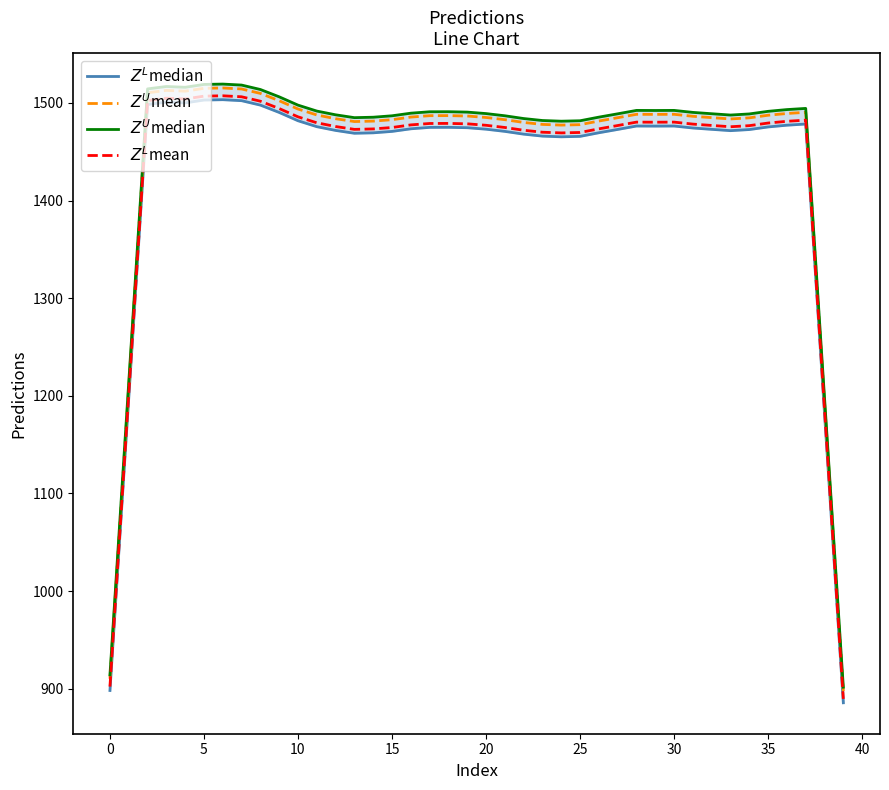

True or false: $Z^L$median and $Z^U$median cross at least once.

False